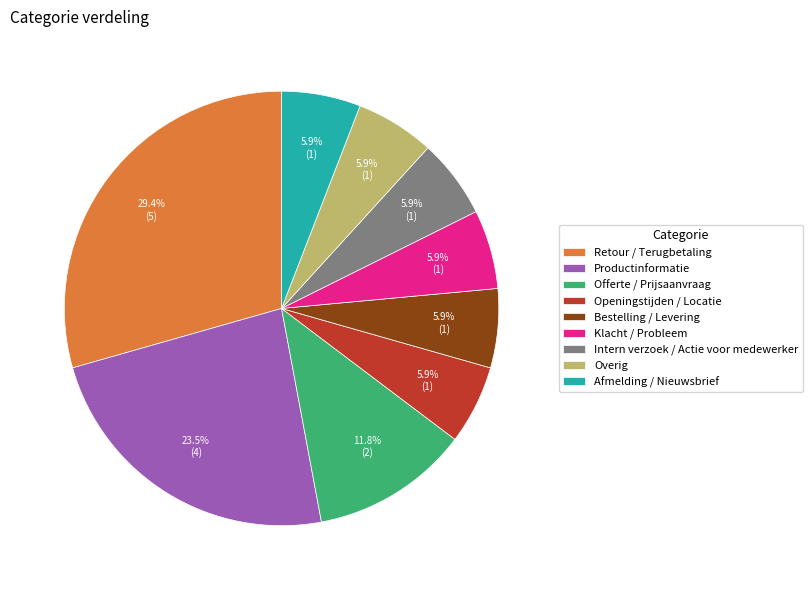

Is it true that Offerte / Prijsaanvraag is 1% of the pie?

False